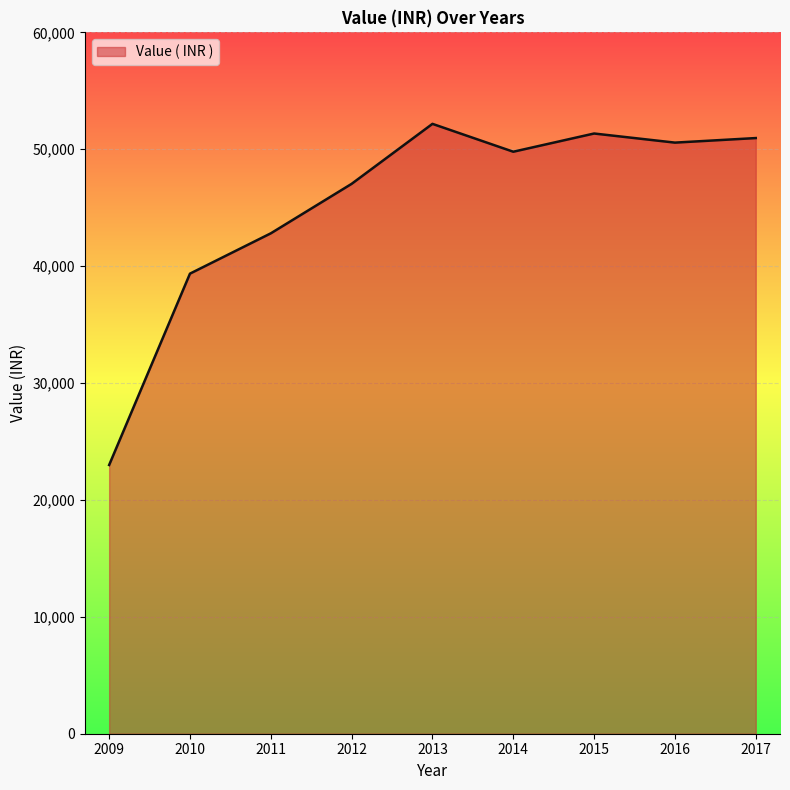

What is the difference between the second highest and second lowest values?

11987.0